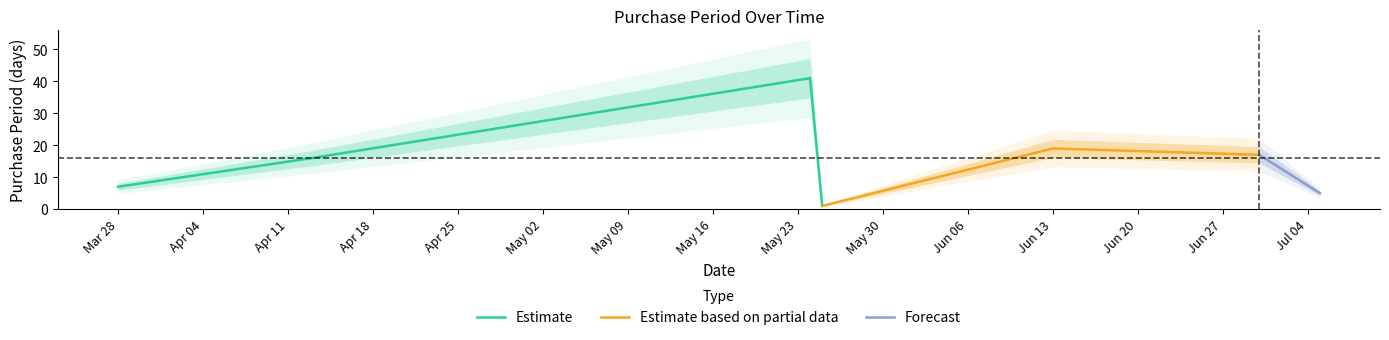

What is the label of the 6th point from the left?

2017-06-30